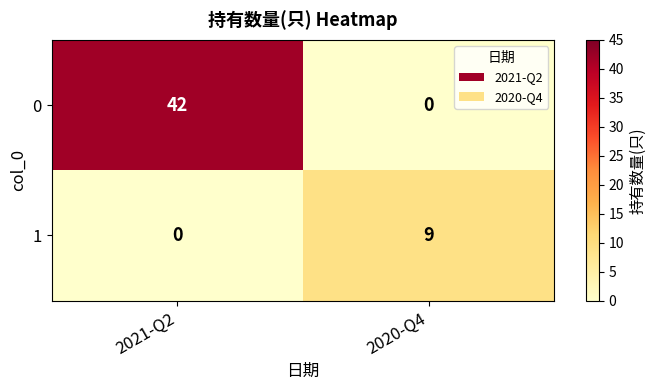

Which category has the highest value in the 0 series?

2021-Q2